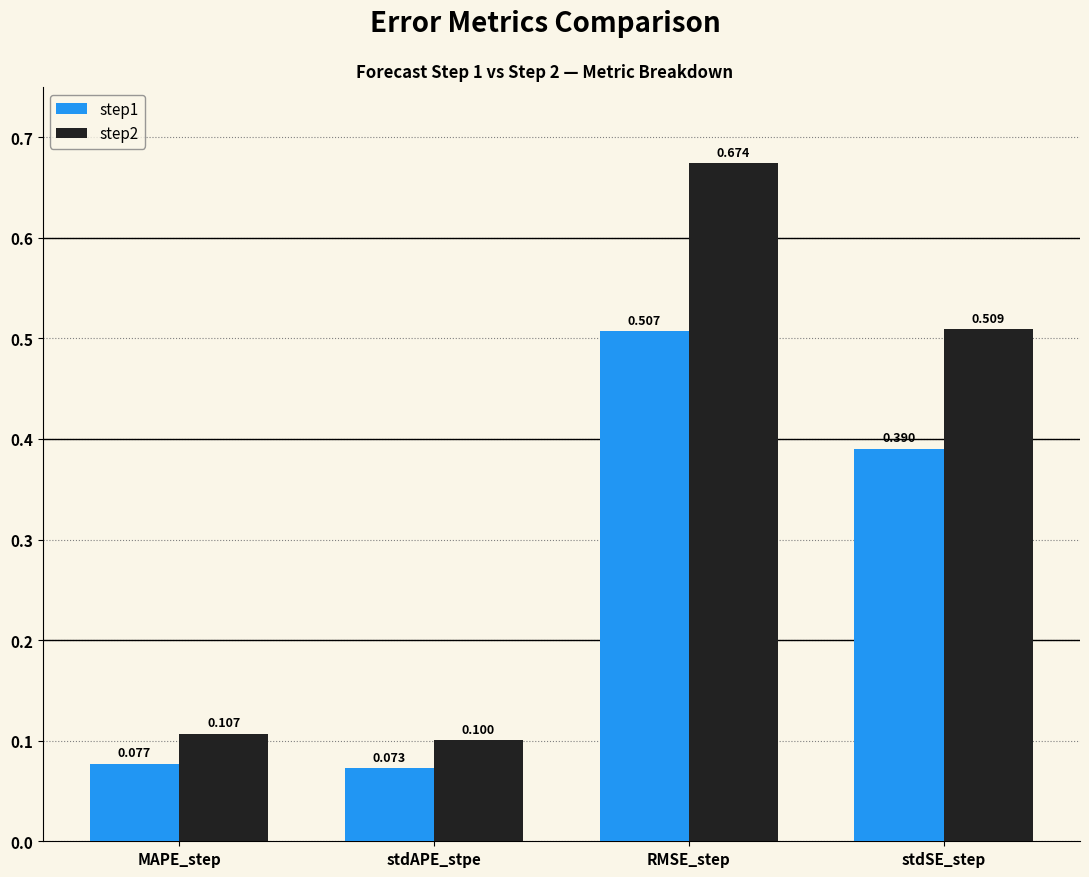

What is the average value of the step2 series?

0.3